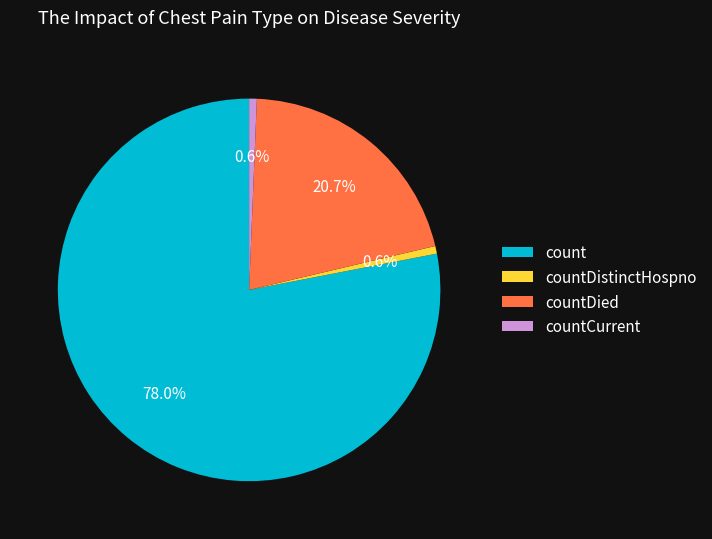

What percentage is the countDistinctHospno slice, to the nearest percent?

1%